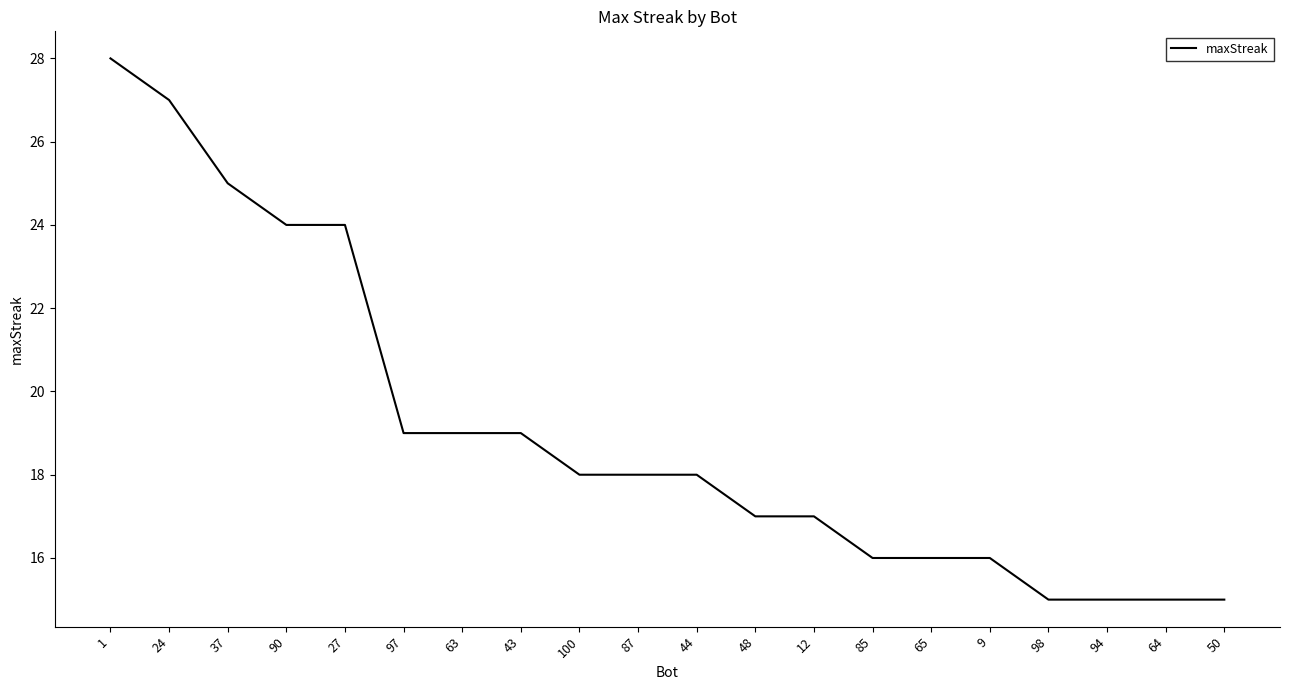

What is the smallest value displayed?

15